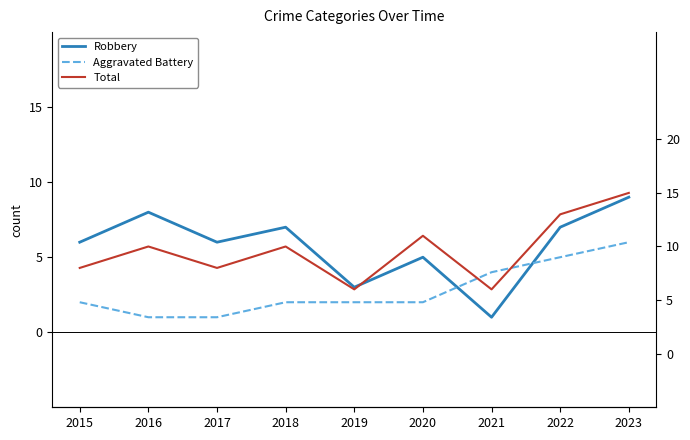

How many lines are shown in the chart?

3